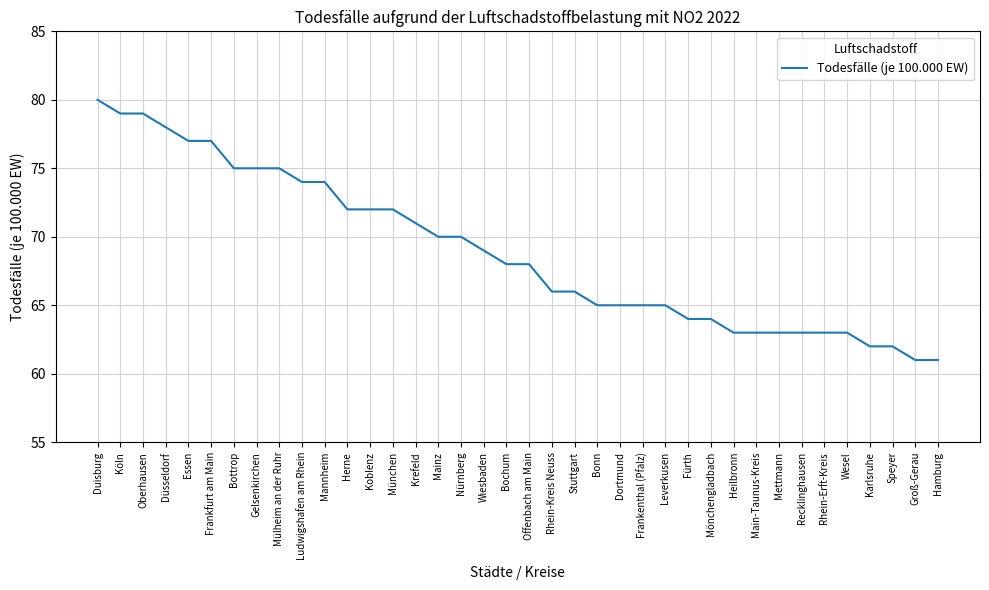

The chart shows a value of 62 at Karlsruhe. True or false?

True